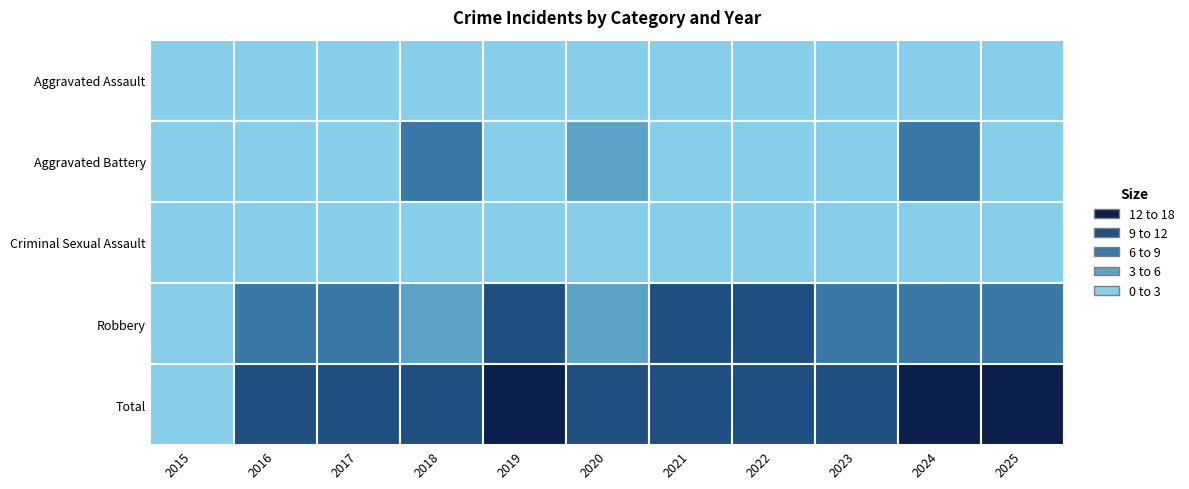

How many positive values does the Aggravated Assault series have?

8